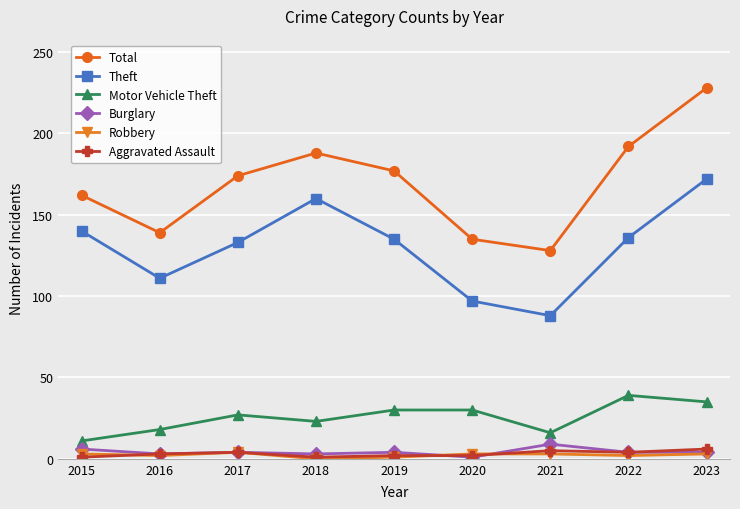

How many series are shown in this chart?

6